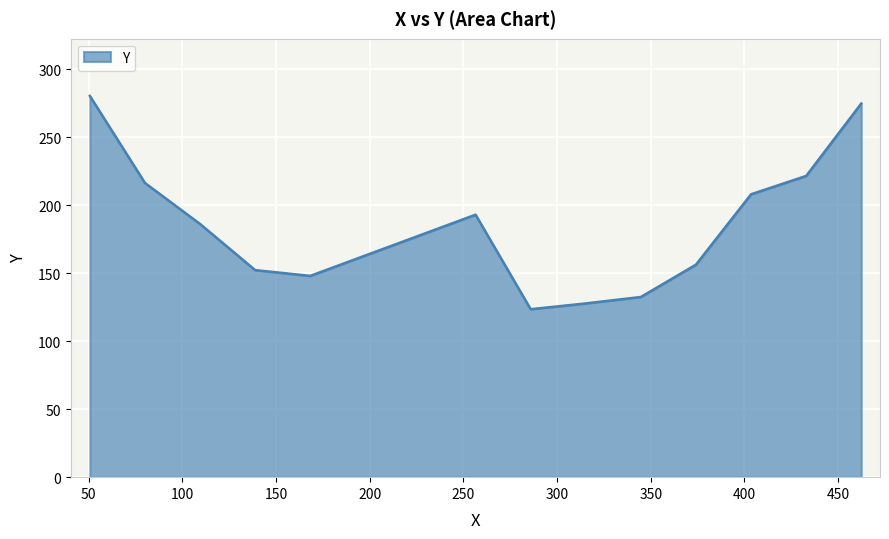

What is the sum of all values?

2761.3